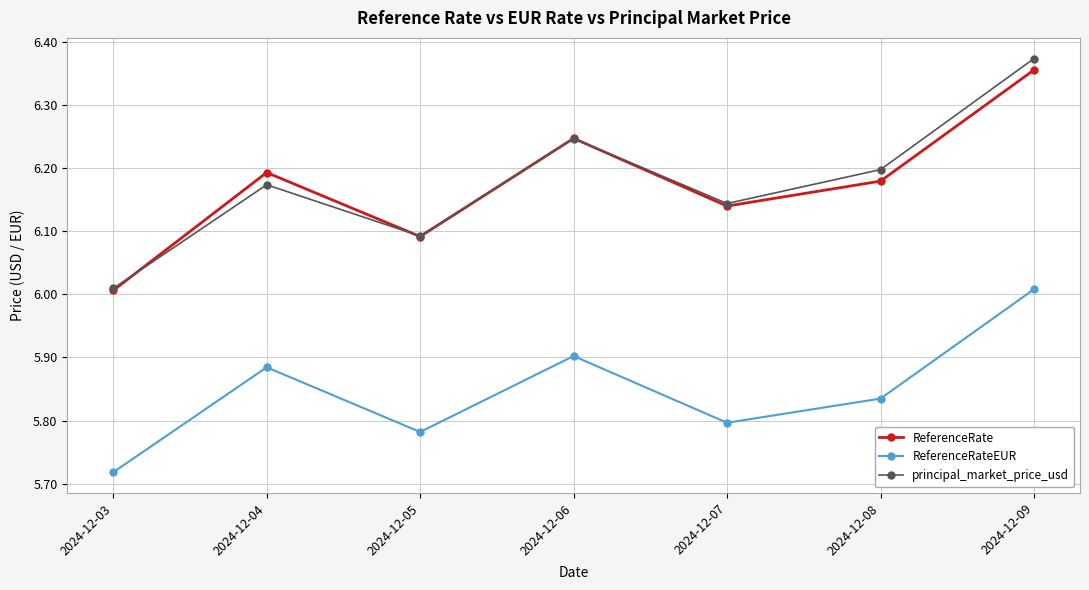

Between 2024-12-07 and 2024-12-09, which series saw the biggest shift?

principal_market_price_usd